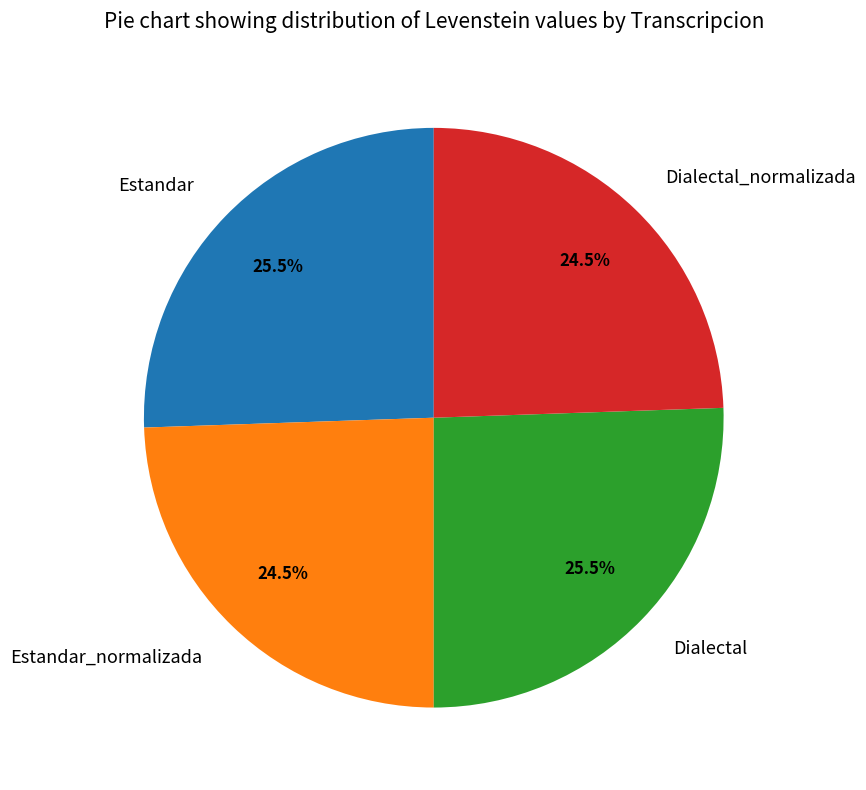

Is the sum of Dialectal_normalizada and Estandar_normalizada greater than half?

No